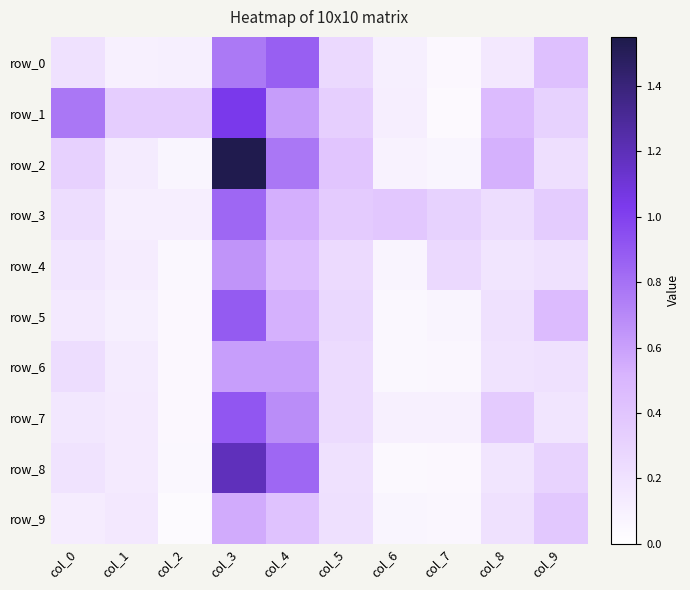

Which category has the highest value across all series?

col_3